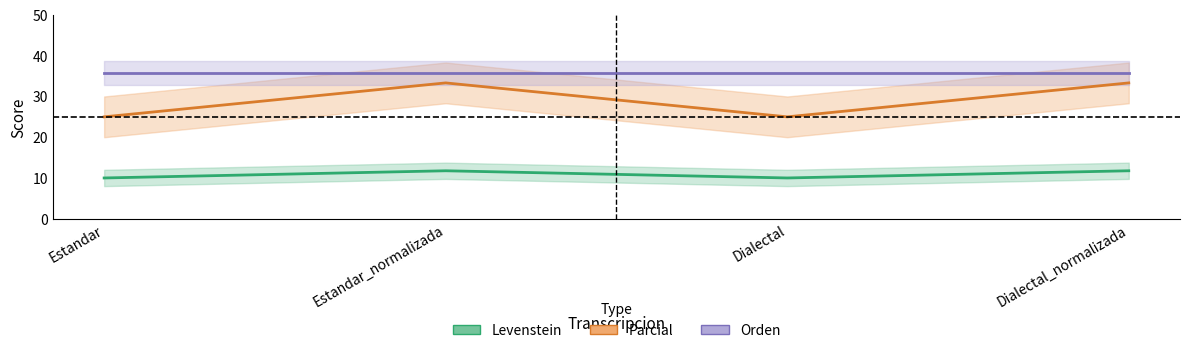

What is the difference between the maximum and second lowest values in the Levenstein series?

1.8